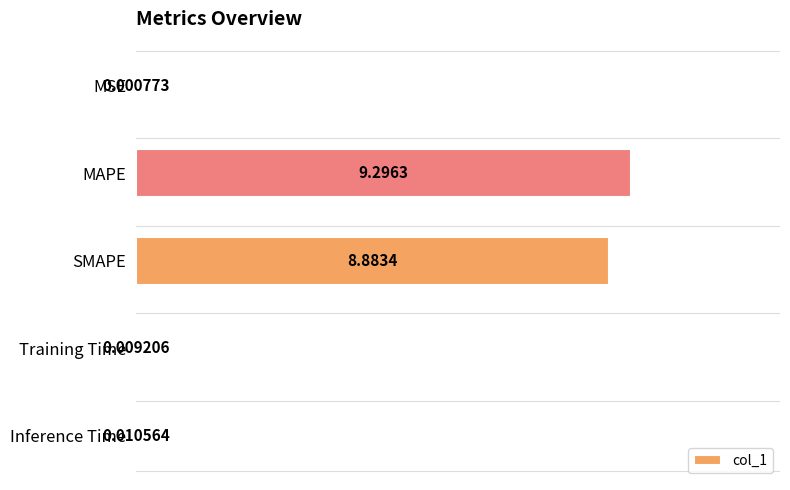

What is the average value?

3.6